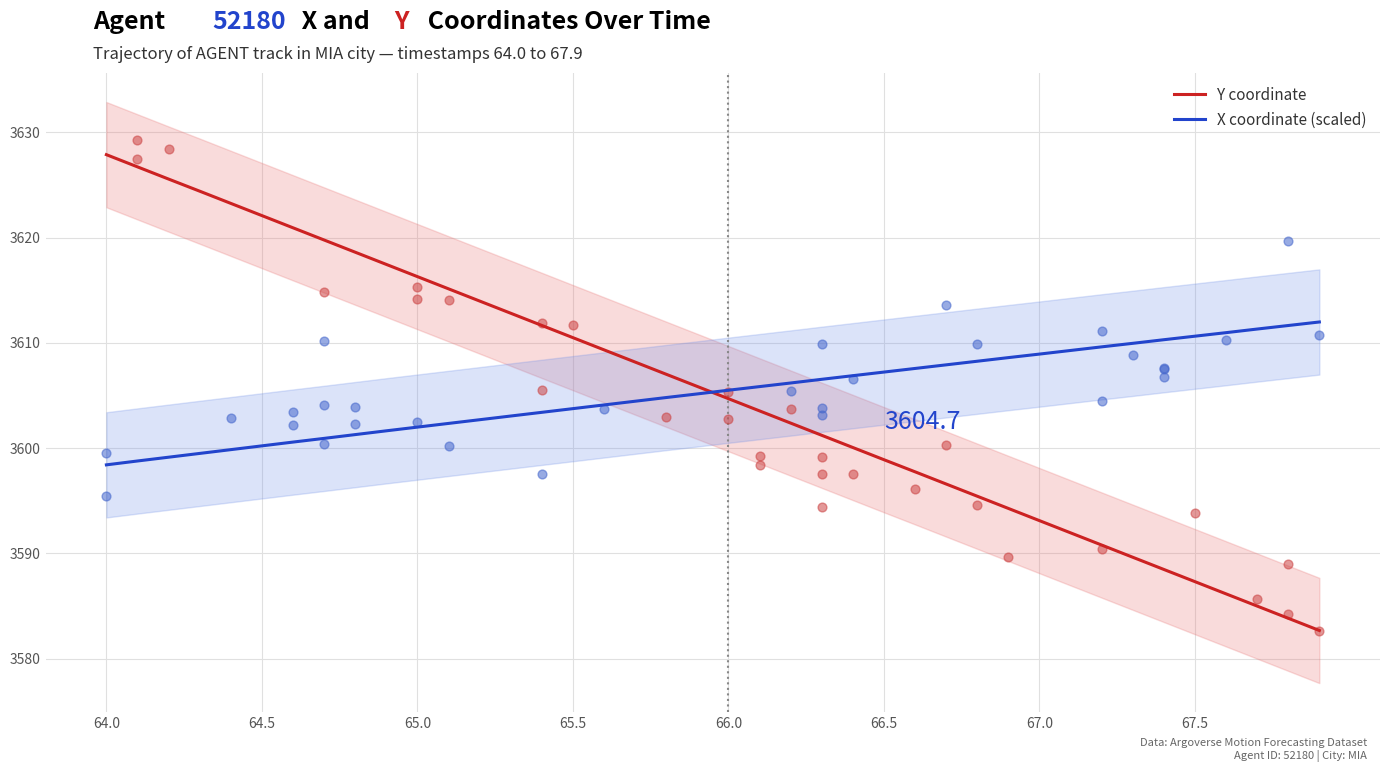

Which series has the largest total across all categories?

Y coordinate